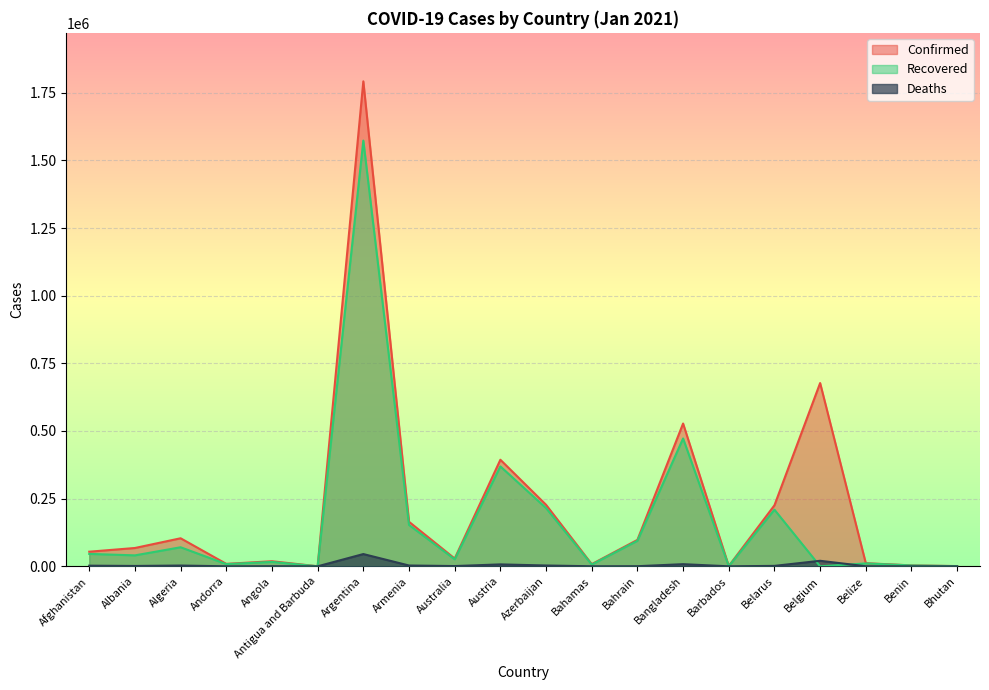

What is the total value across all series at Angola?

35421